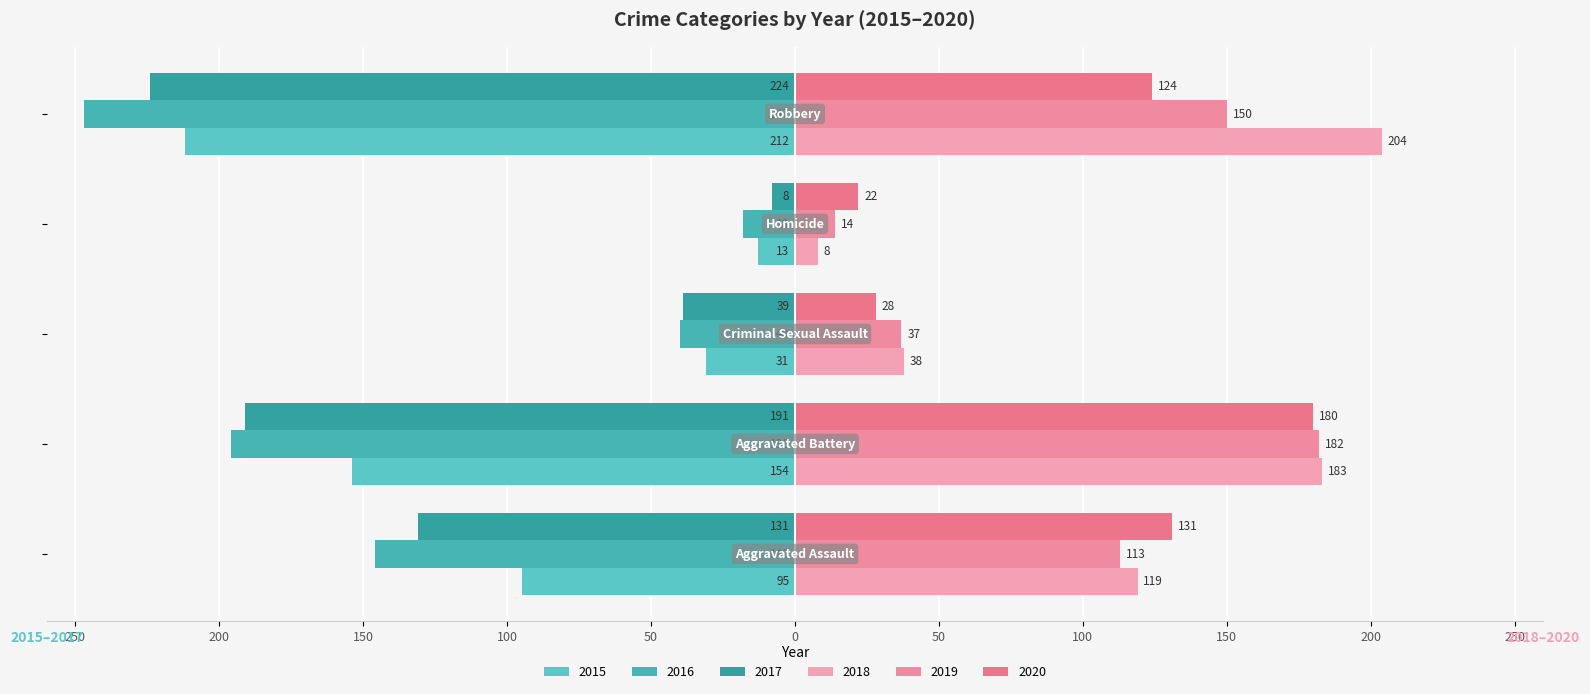

How many bars are there in total?

30